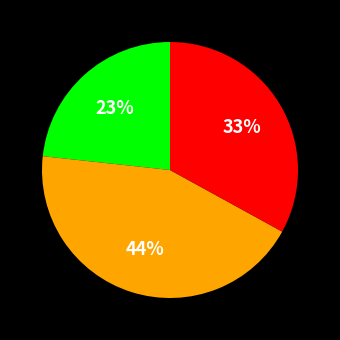

Is there any slice that represents more than half of the pie?

No